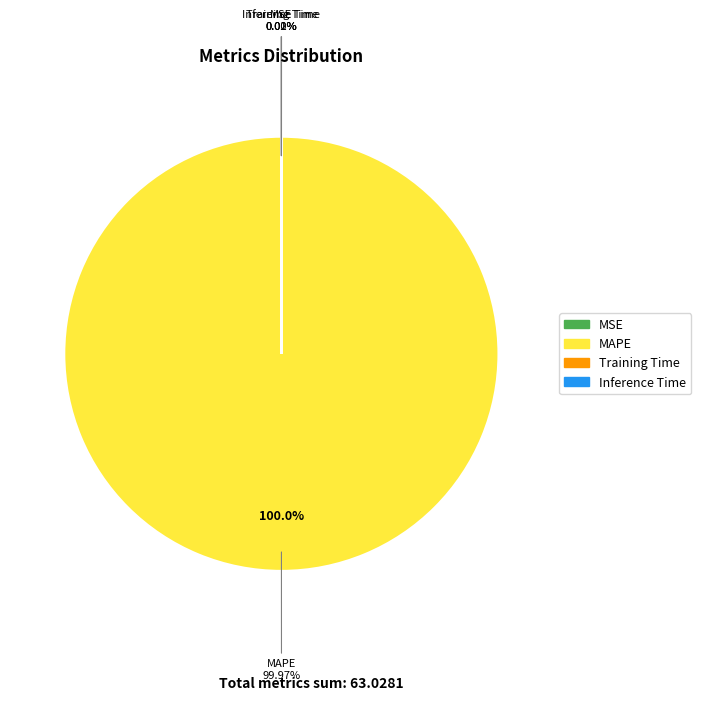

Is there a majority slice in this chart?

Yes